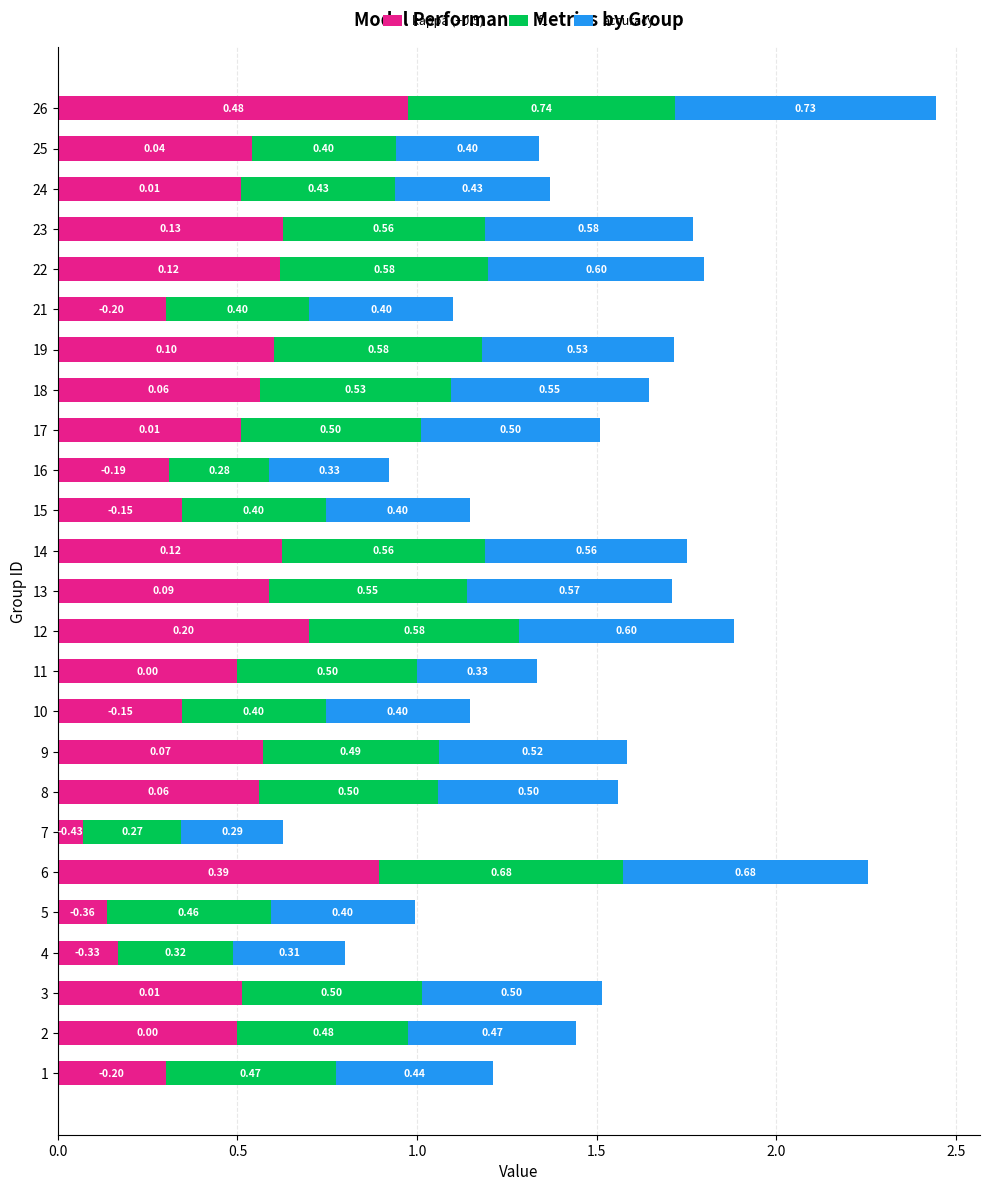

At which category is the sum across all series the highest?

26